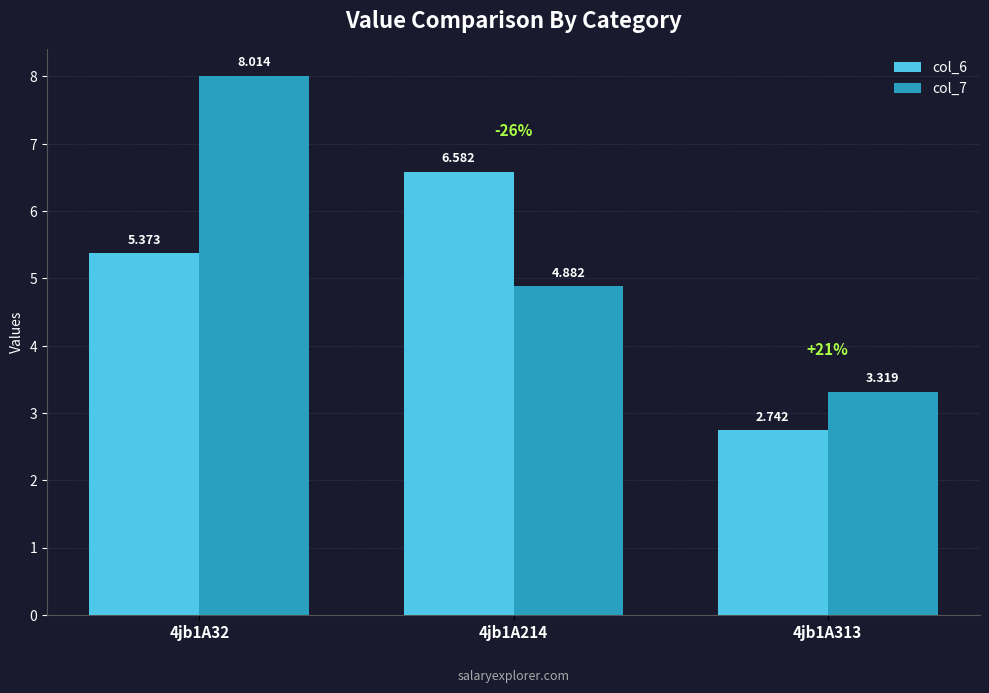

Rank the series by their average value, from lowest to highest.

col_6, col_7